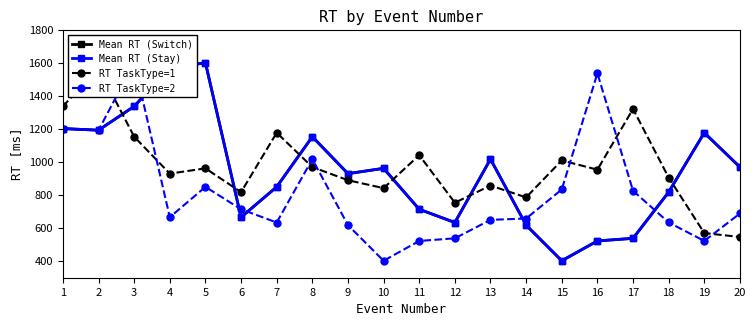

What value does the Mean RT (Switch) series have at 13?

1018.8